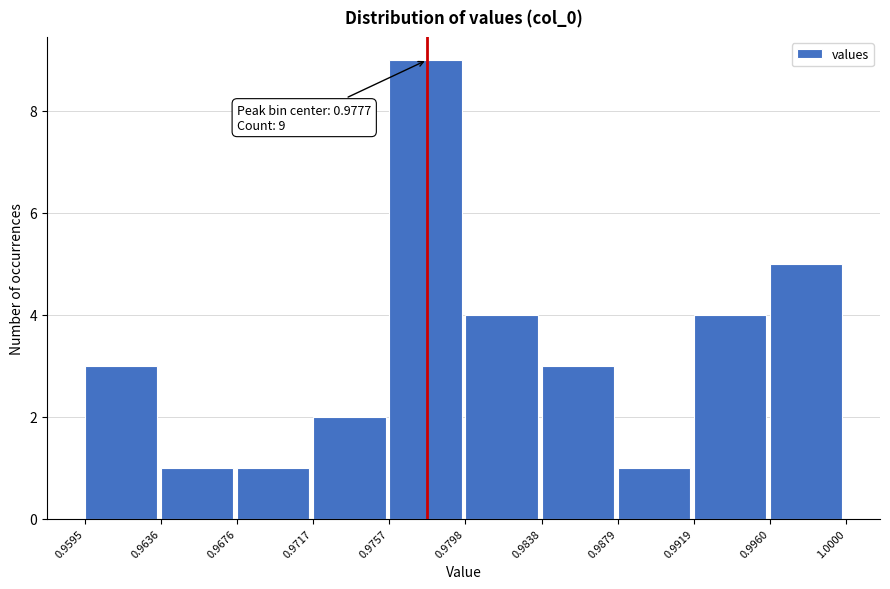

Which range on the x-axis has the tallest bar?

0.9757 to 0.9798